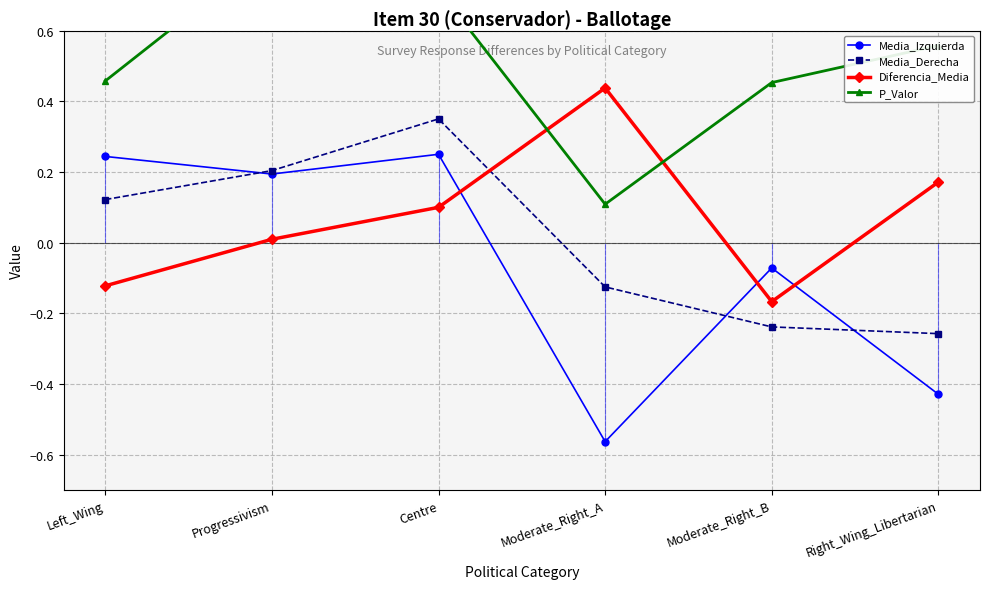

What is the value of the Diferencia_Media point at the 1st from the left?

-0.1